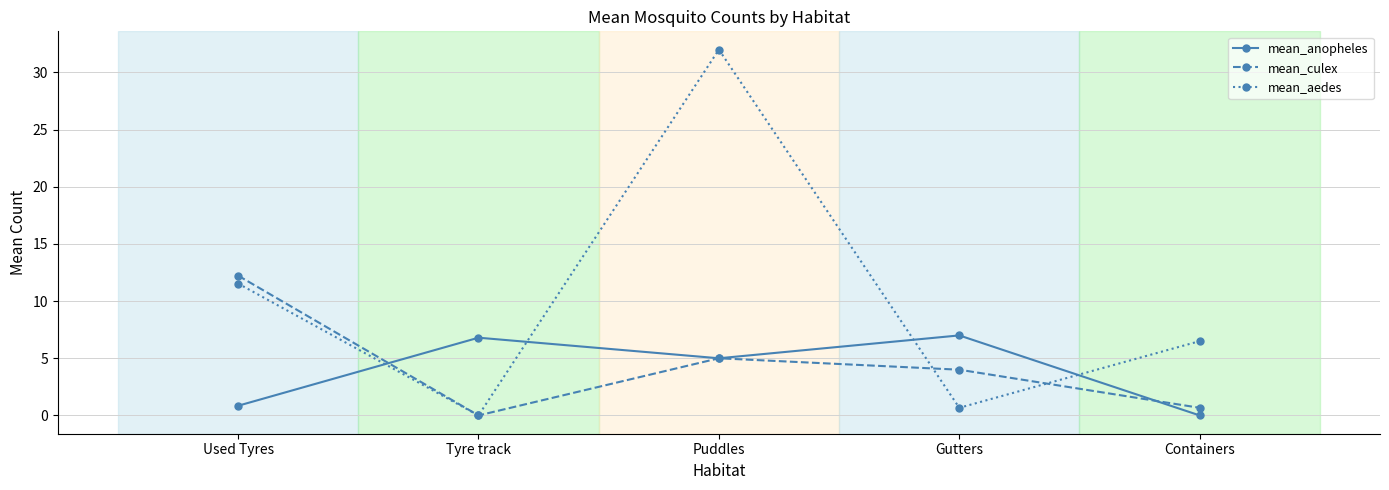

What is the label of the 2nd point from the left?

Tyre track